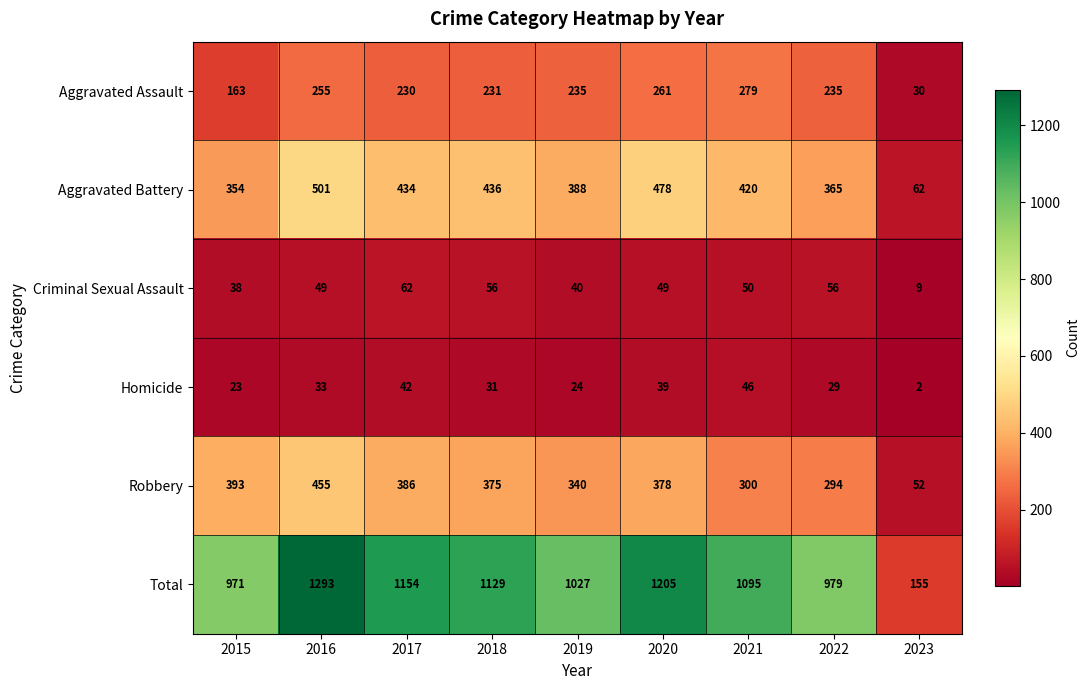

Which series has the widest spread of values?

Total